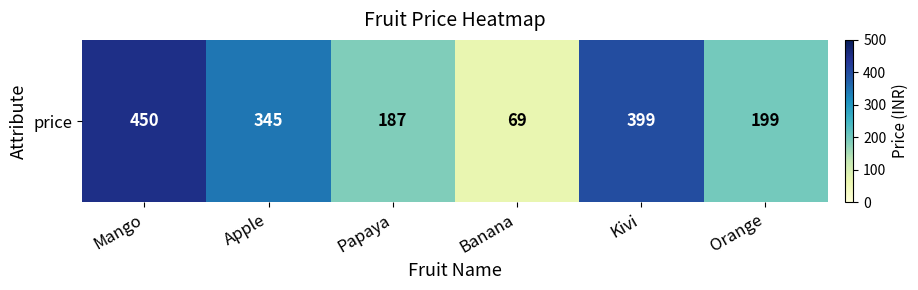

Reading left to right, transcribe all the data shown in this chart.

450	345	187	69	399	199